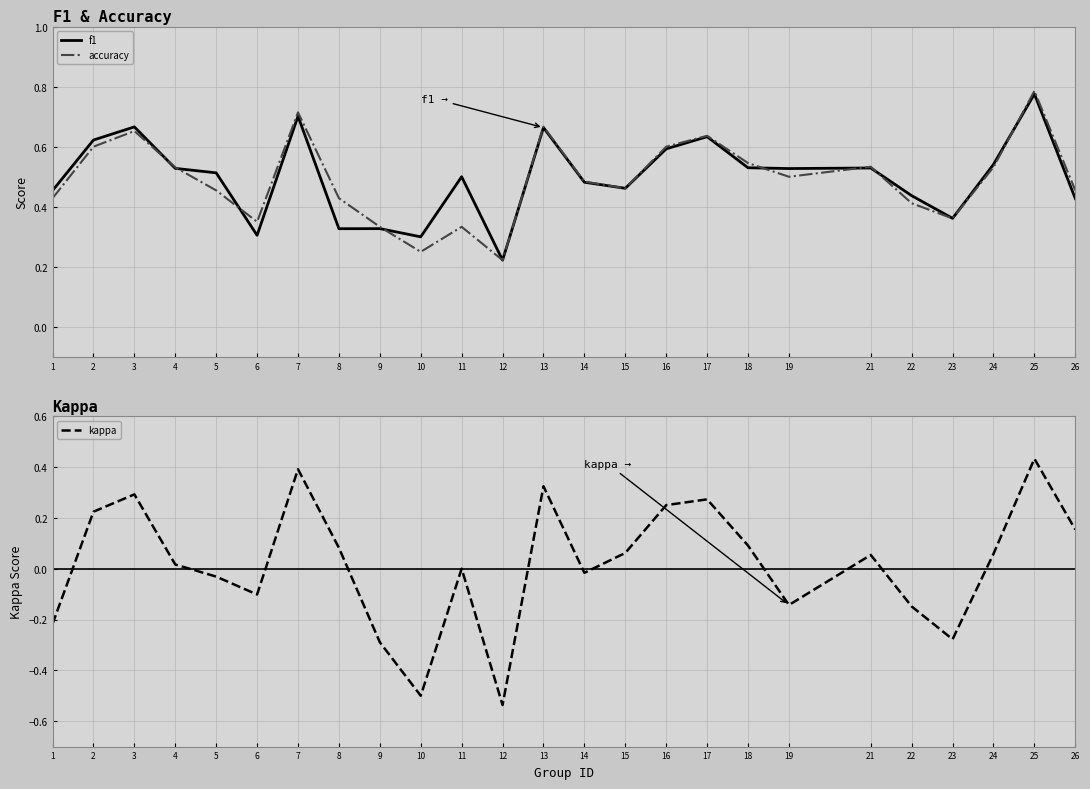

List the labels in order of f1 value, largest first.

25, 7, 3, 13, 17, 2, 16, 24, 18, 21, 4, 19, 5, 11, 14, 15, 1, 22, 26, 23, 9, 8, 6, 10, 12